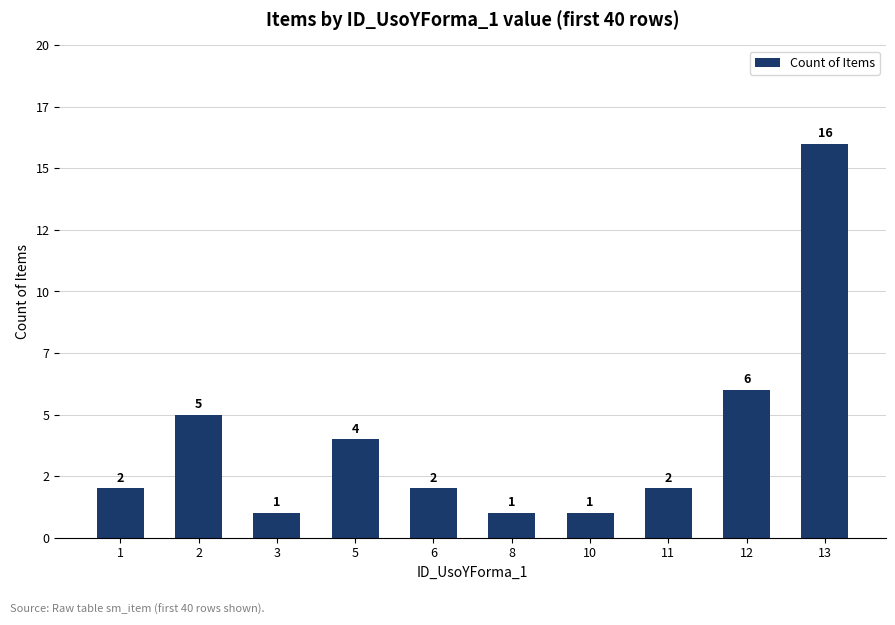

List the labels in order of value, smallest first.

3, 8, 10, 1, 6, 11, 5, 2, 12, 13